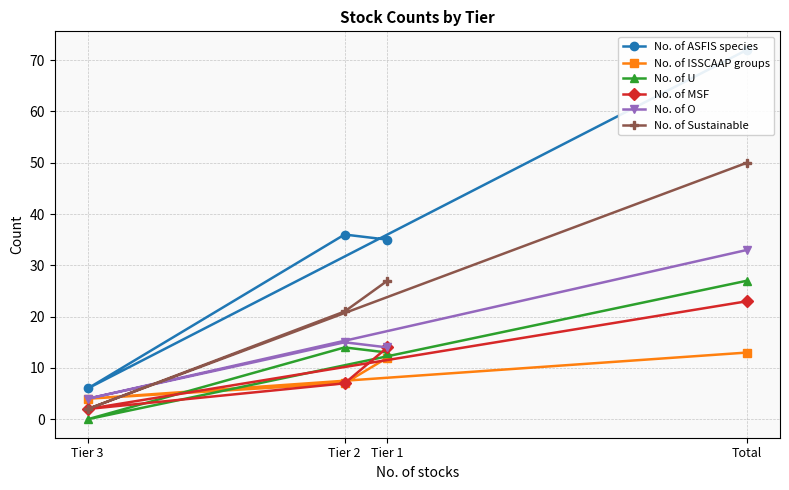

The No. of O series shows 15 at Tier 2. True or false?

True